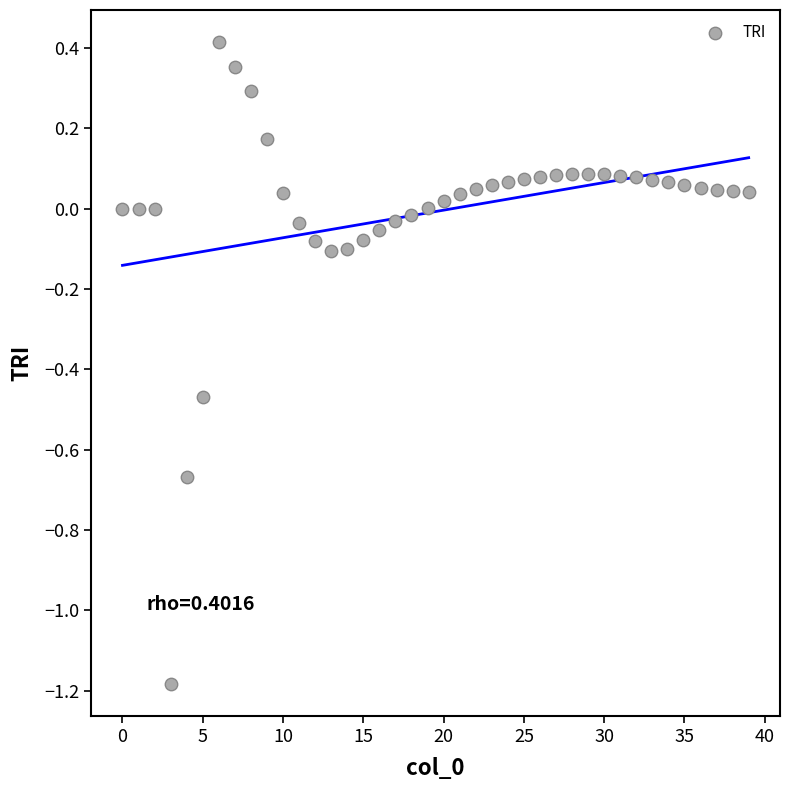

What is the range of Y values (max minus min)?

1.6